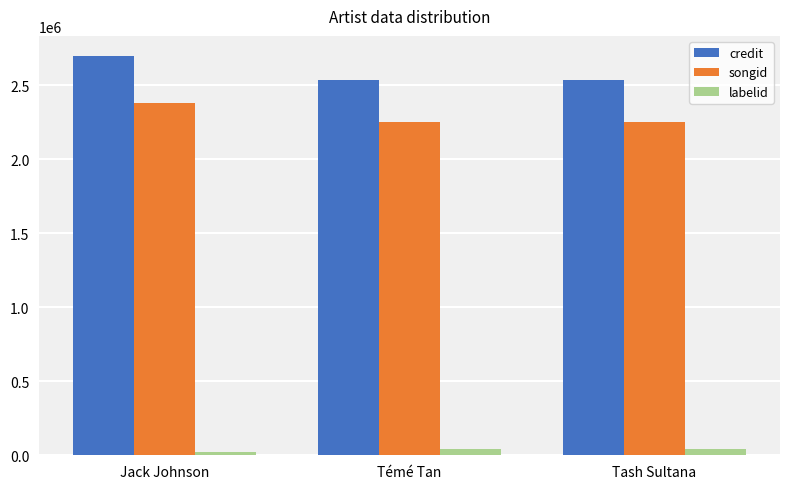

What is the difference between the maximum and minimum values in the labelid series?

21440